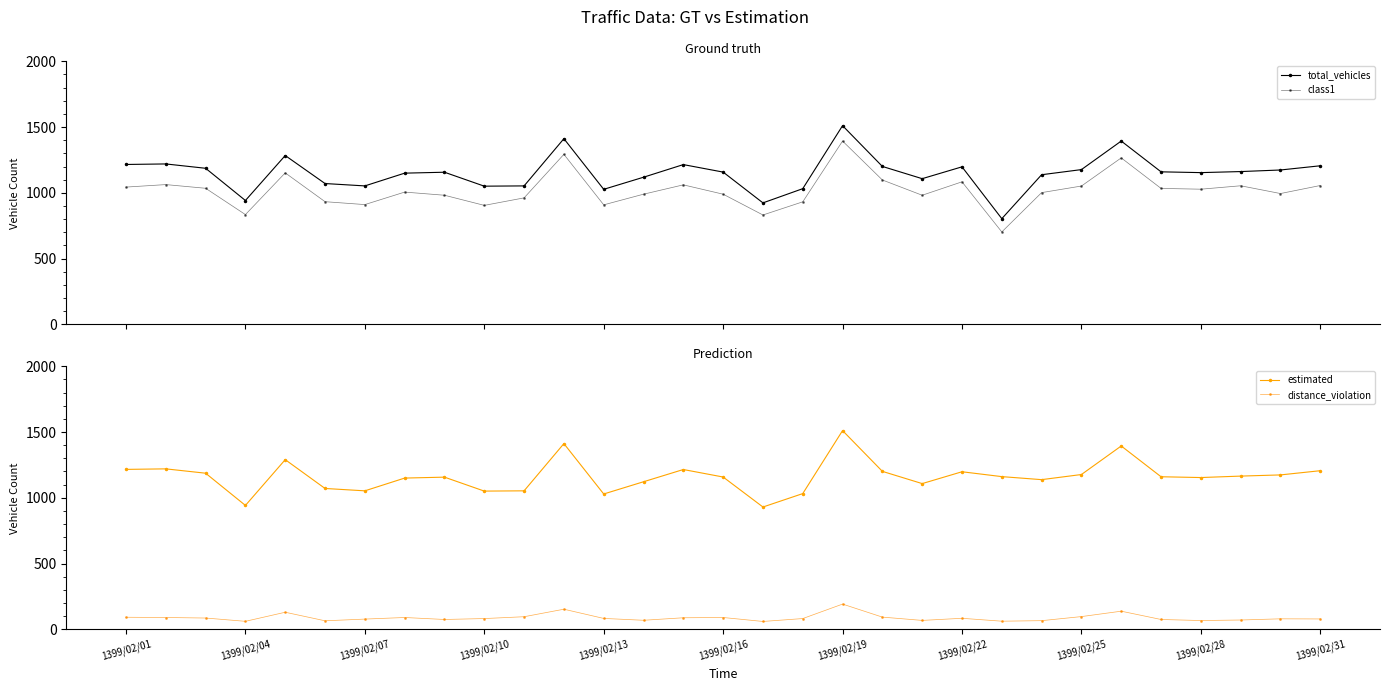

True or false: total_vehicles and estimated intersect in this chart.

False